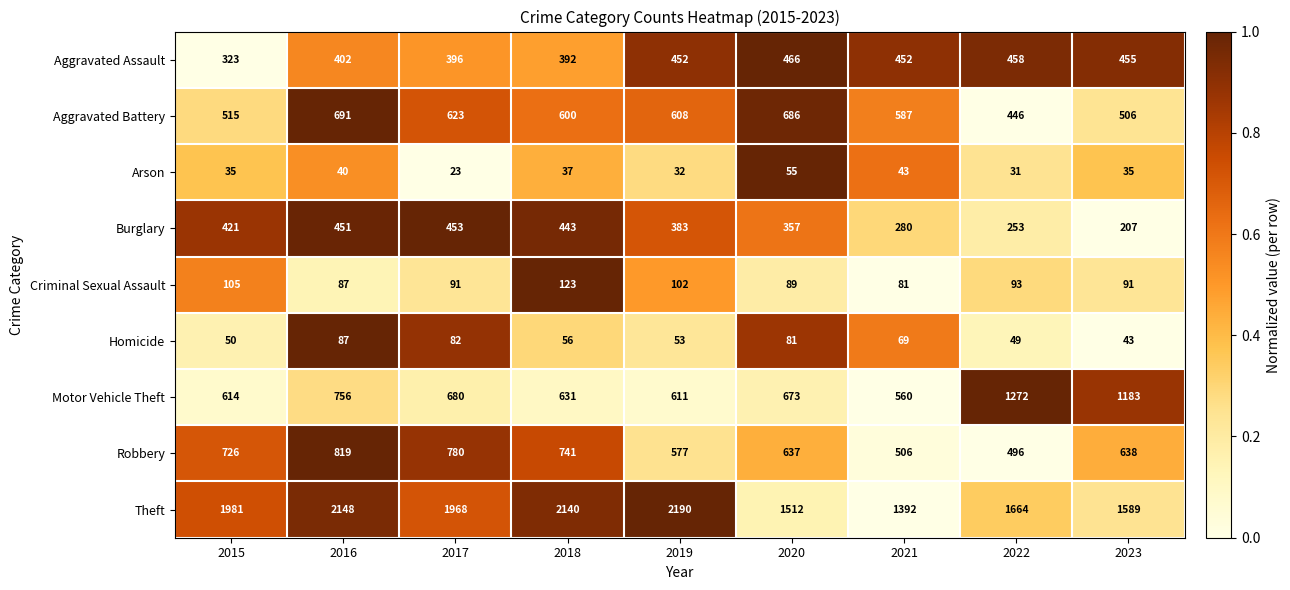

What is the difference between the maximum and minimum values in the Burglary series?

246